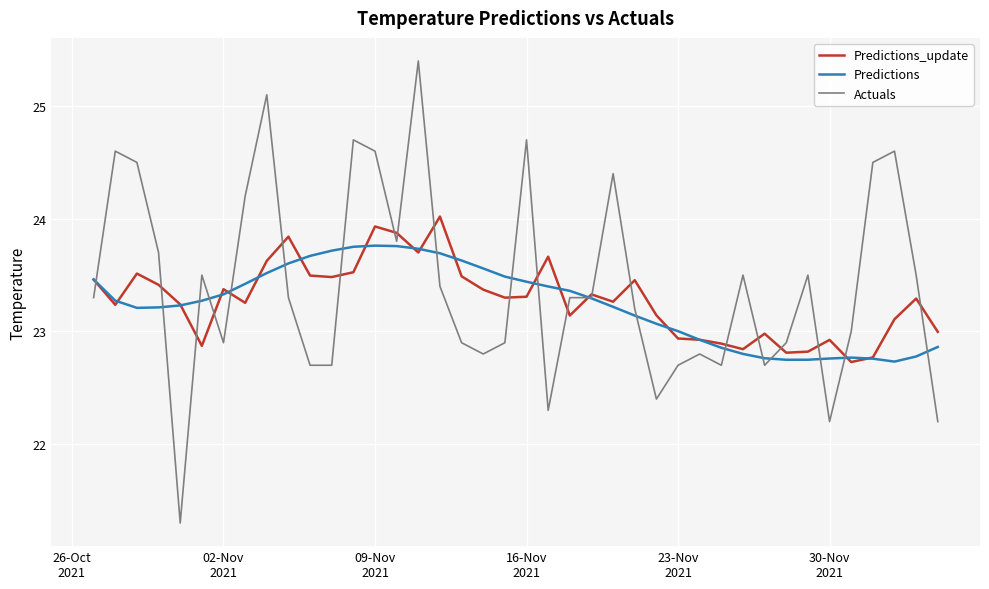

What is the minimum value shown in the chart?

21.3